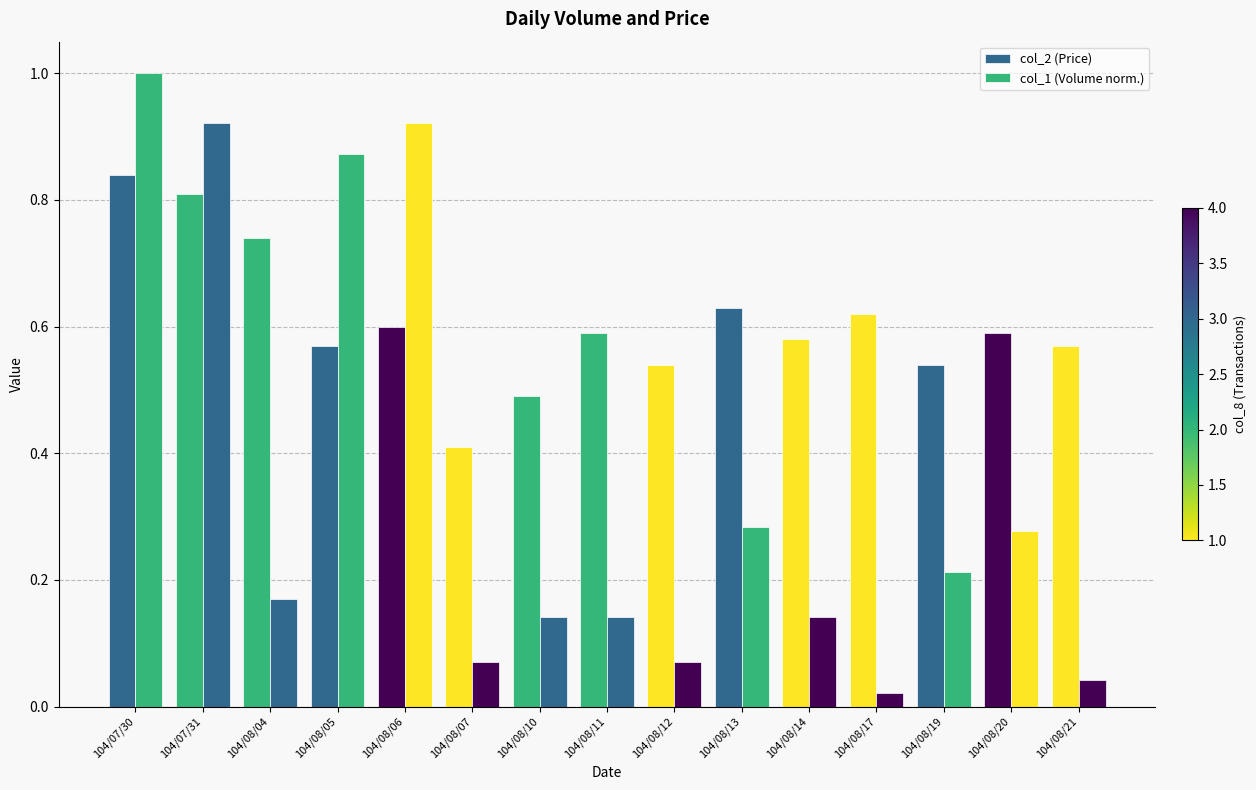

How many distinct data groups are displayed?

2